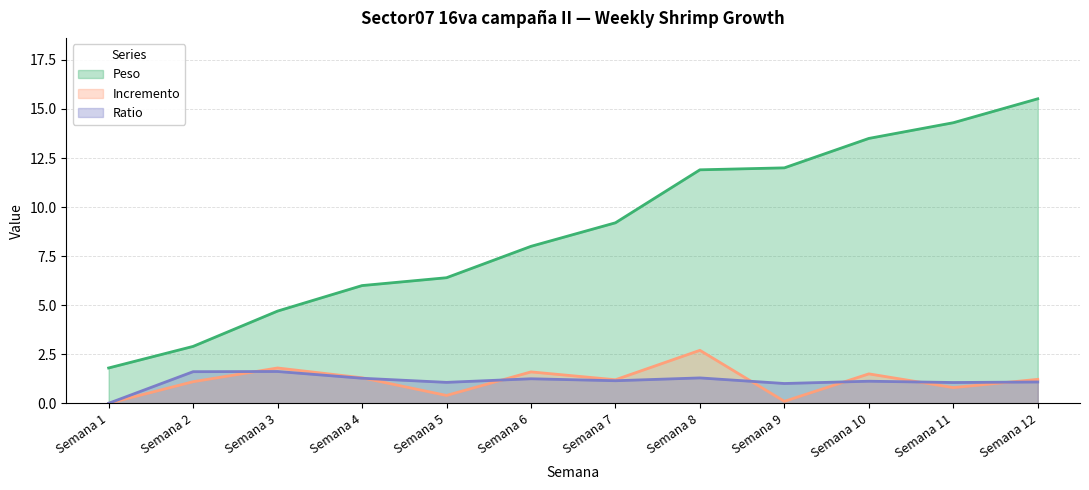

What are all the series names shown in the legend?

Peso, Incremento, Ratio